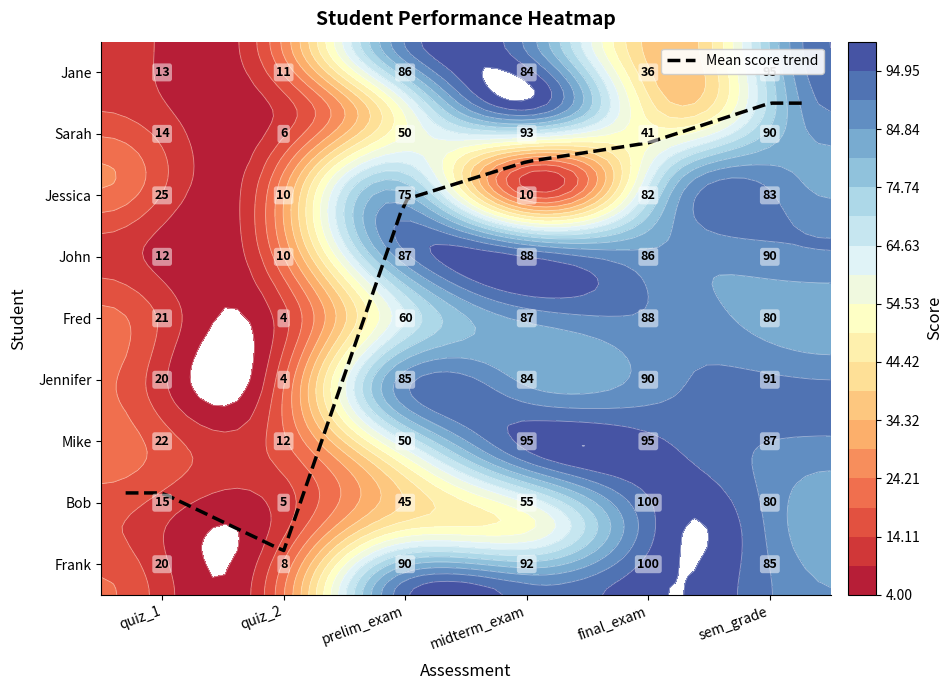

What is the minimum value shown in the chart?

4